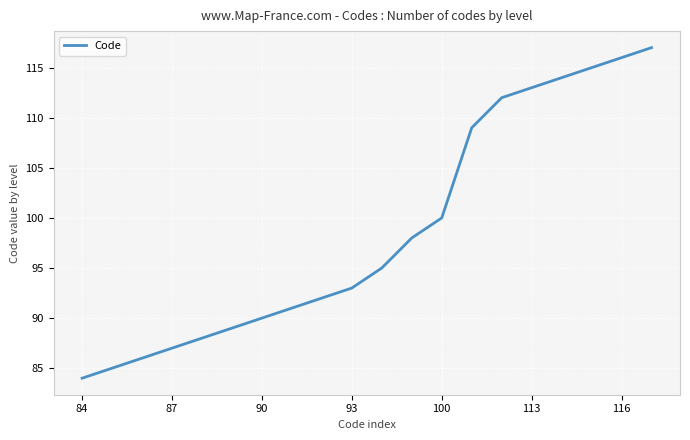

What is the greatest value displayed?

117